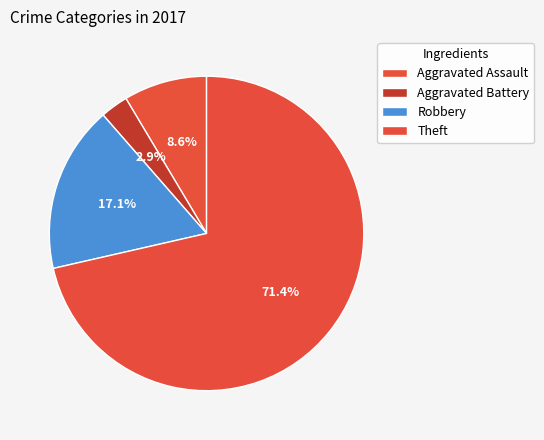

Combined, what portion of the pie is Aggravated Battery and Aggravated Assault?

11.4%